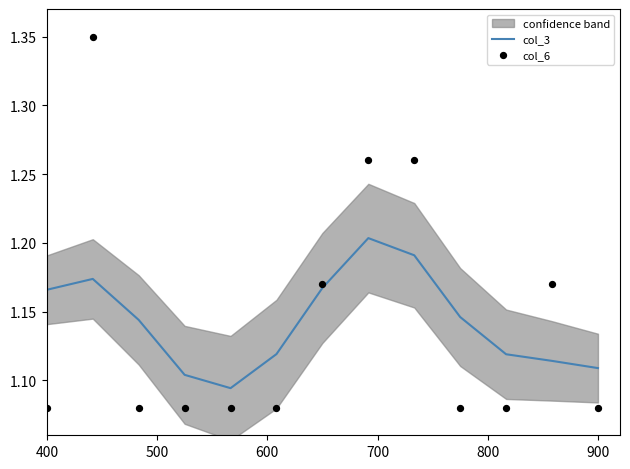

What are all the series names shown in the legend?

col_3, col_6